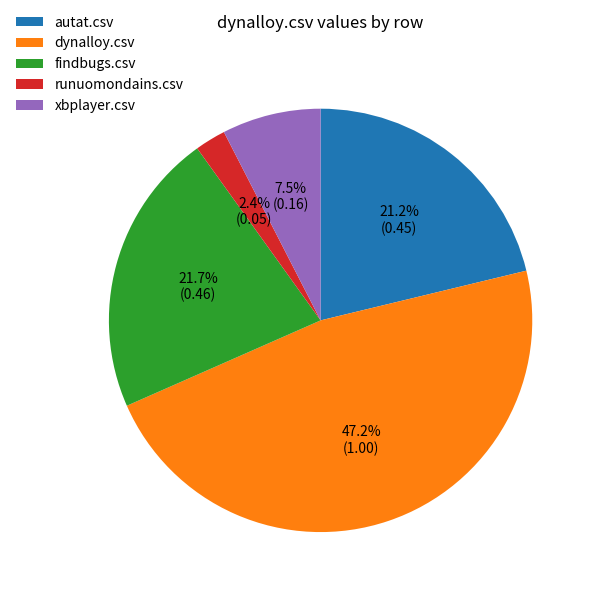

To the nearest percent, what portion does dynalloy.csv represent?

47%